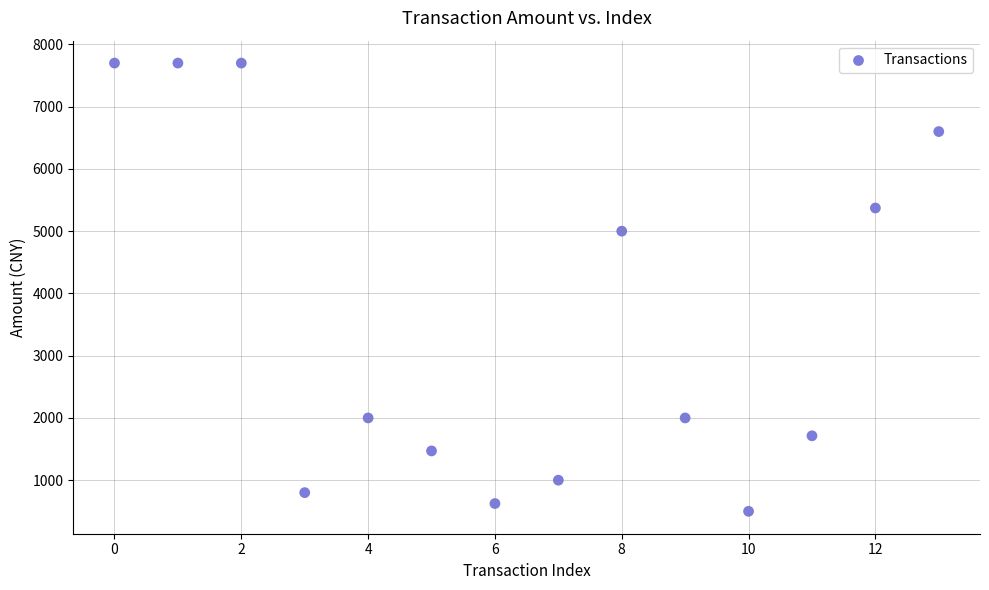

What Y value in the scatter plot is closest to 4100?

5000